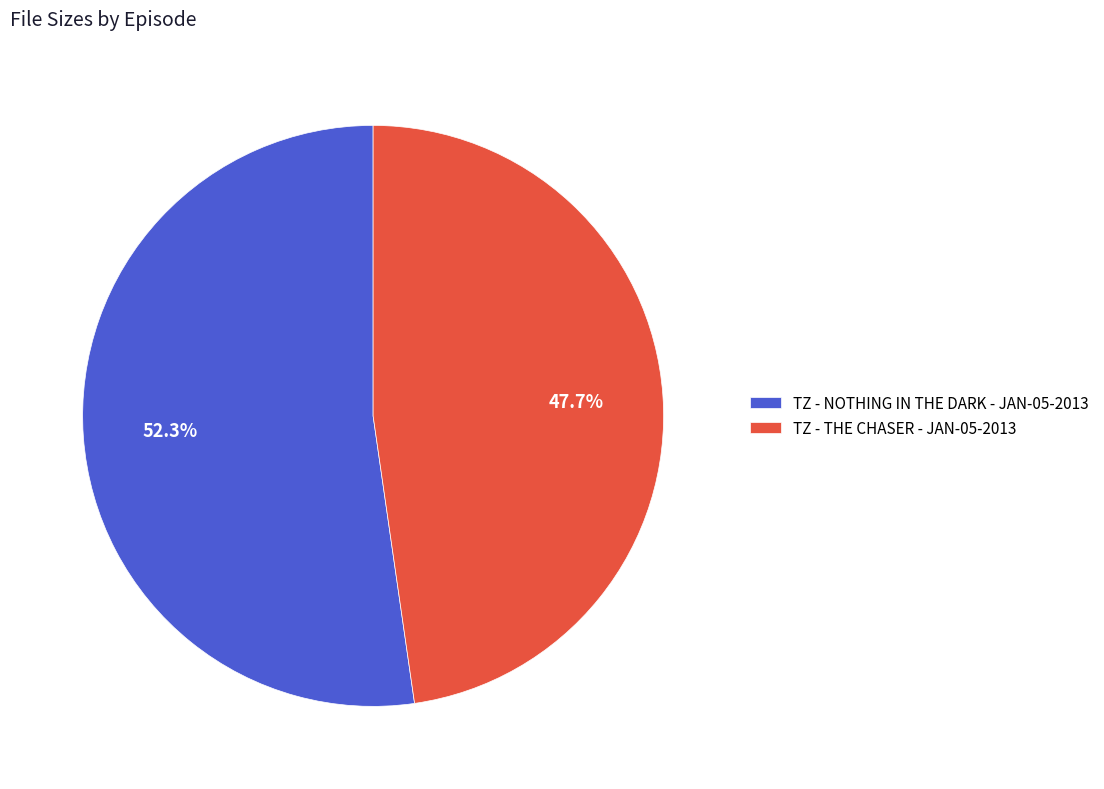

What percentage is the TZ - NOTHING IN THE DARK - JAN-05-2013 slice, to the nearest percent?

52%